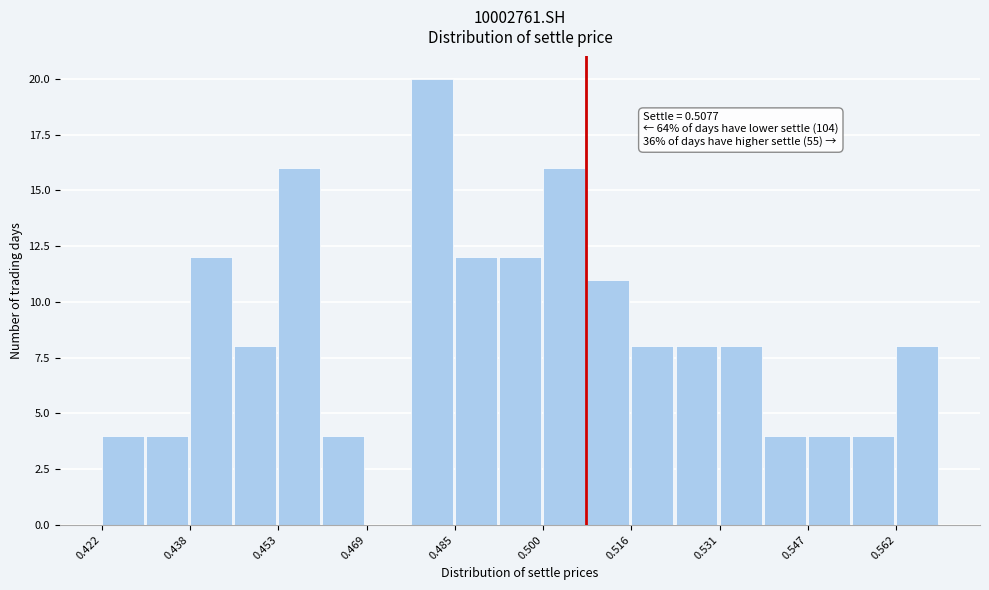

Read against the x-axis, roughly where is the centre of the tallest bar?

0.480